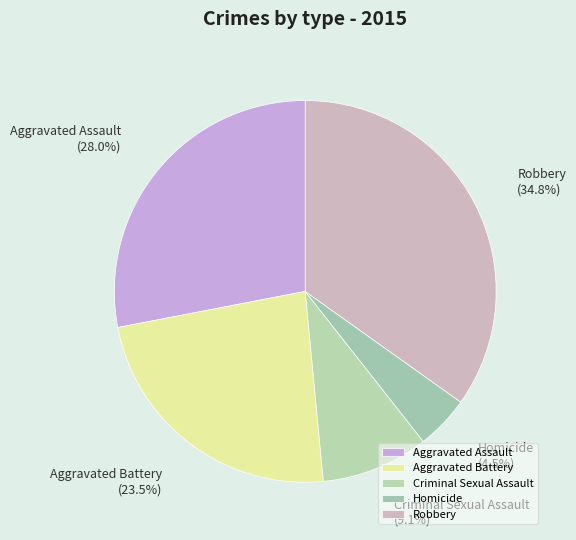

How many slices are in this pie chart?

5